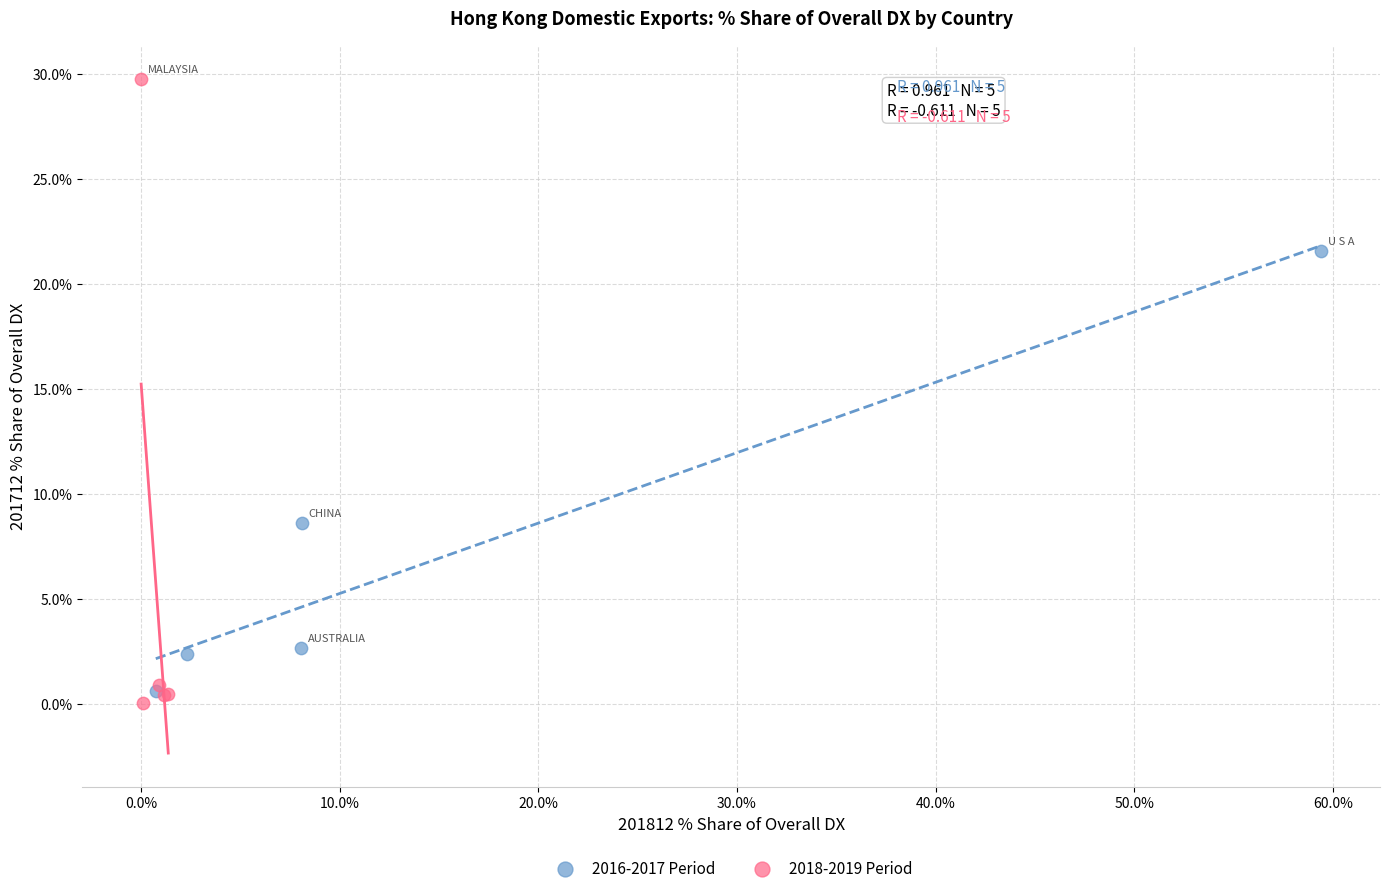

Which series reaches the maximum Y coordinate?

2018-2019 Period